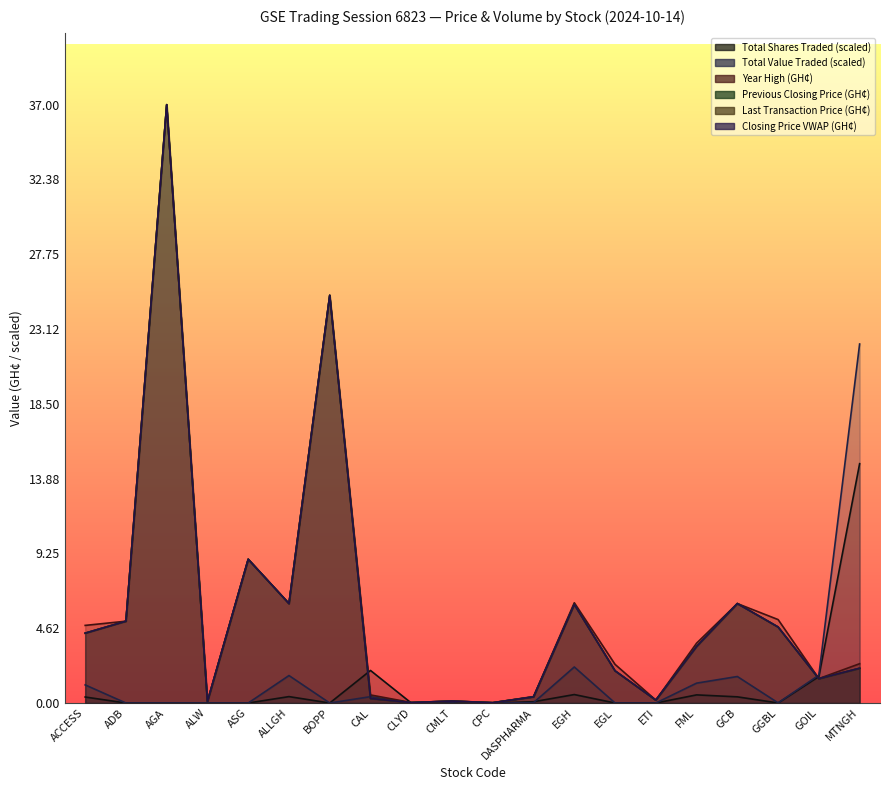

True or false: Total Value Traded (GH¢) and Previous Closing Price (GH¢) cross at least once.

True